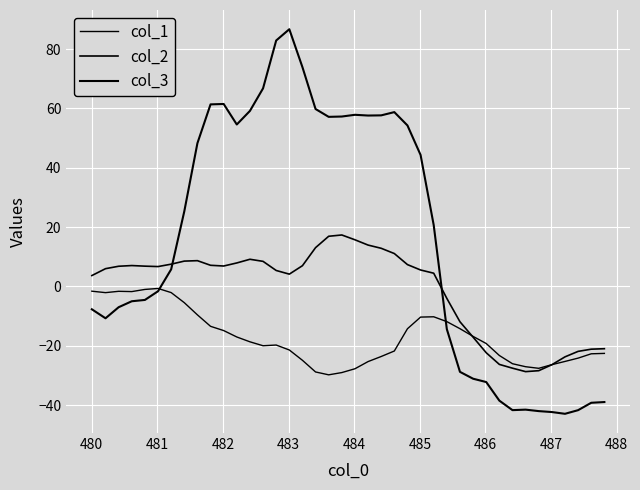

How many values in col_3 are above zero?

21